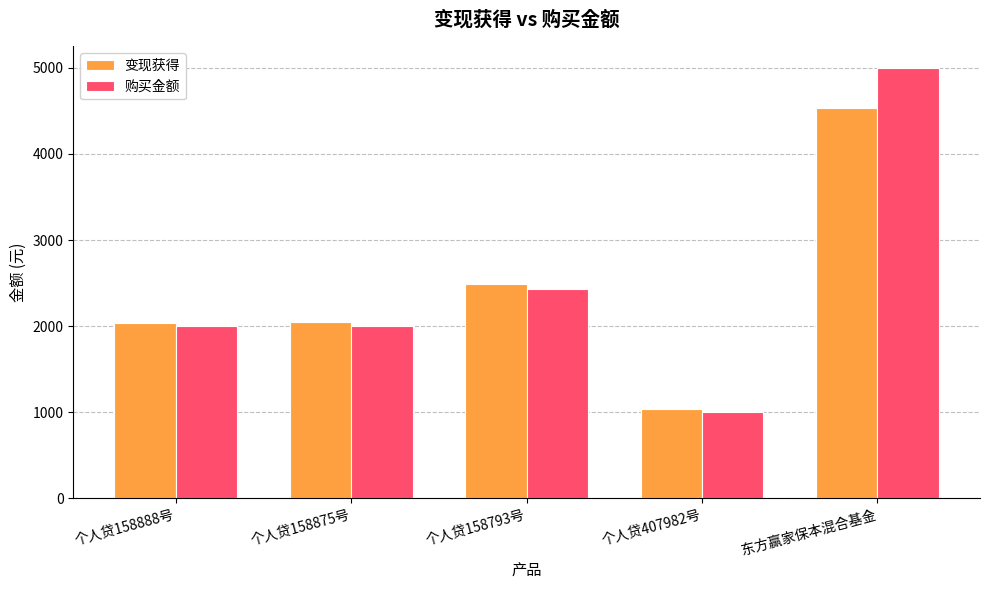

Rank the series by their average value, from lowest to highest.

变现获得, 购买金额